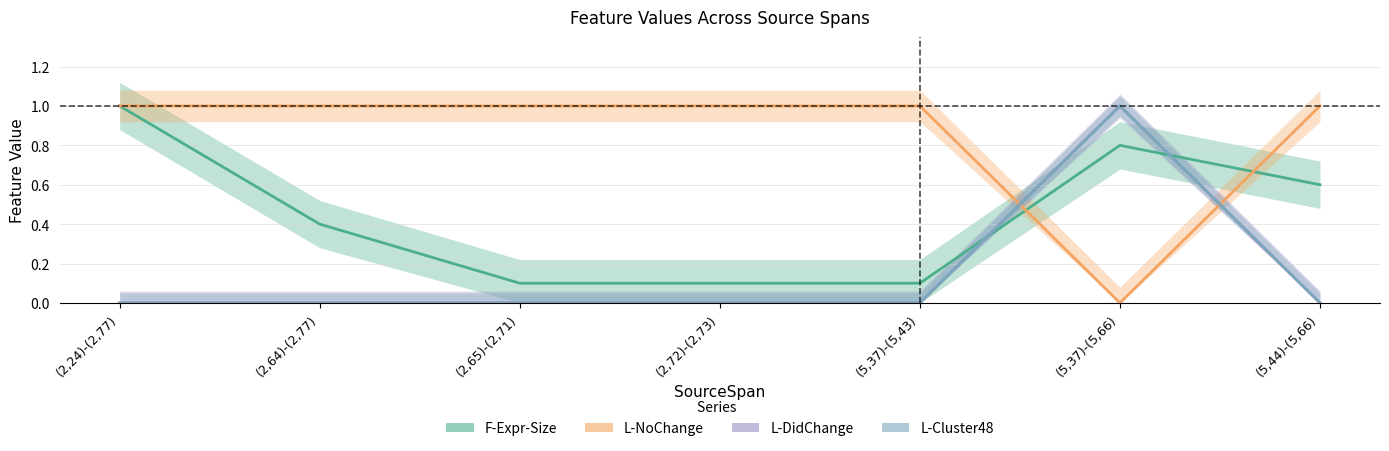

Which label corresponds to the smallest value in the chart?

(5,37)-(5,66)